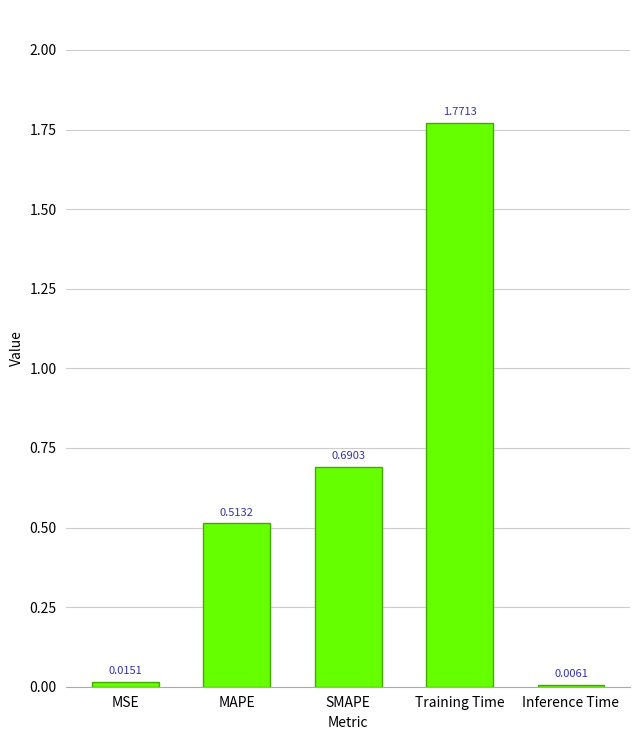

Does the chart contain stacked bars?

No